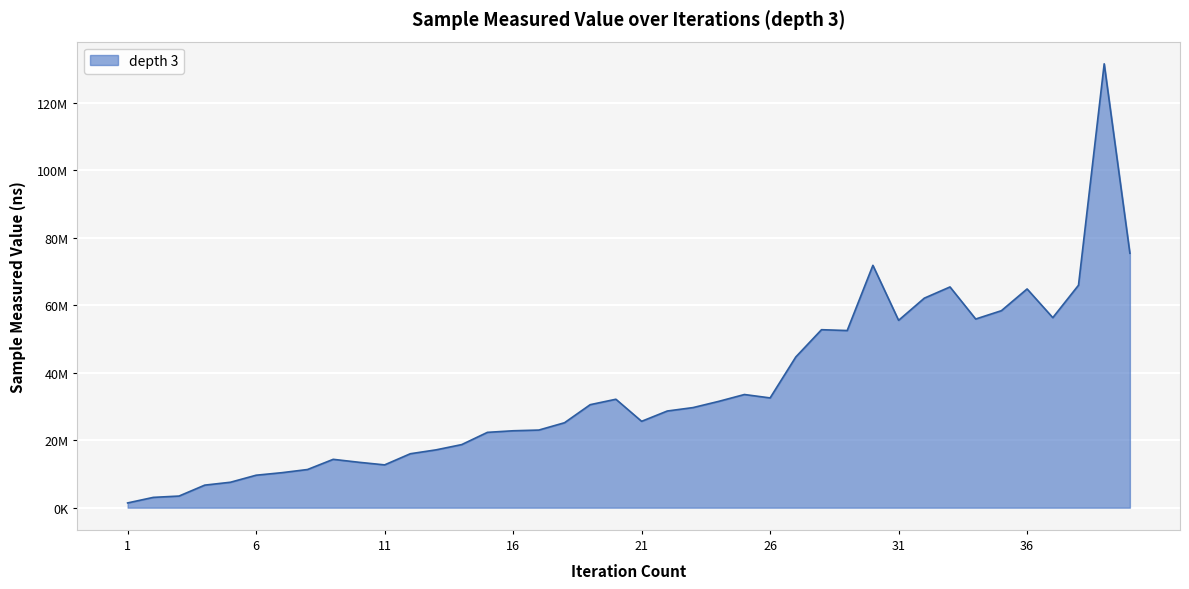

Does the chart display data point markers on the line(s)?

No